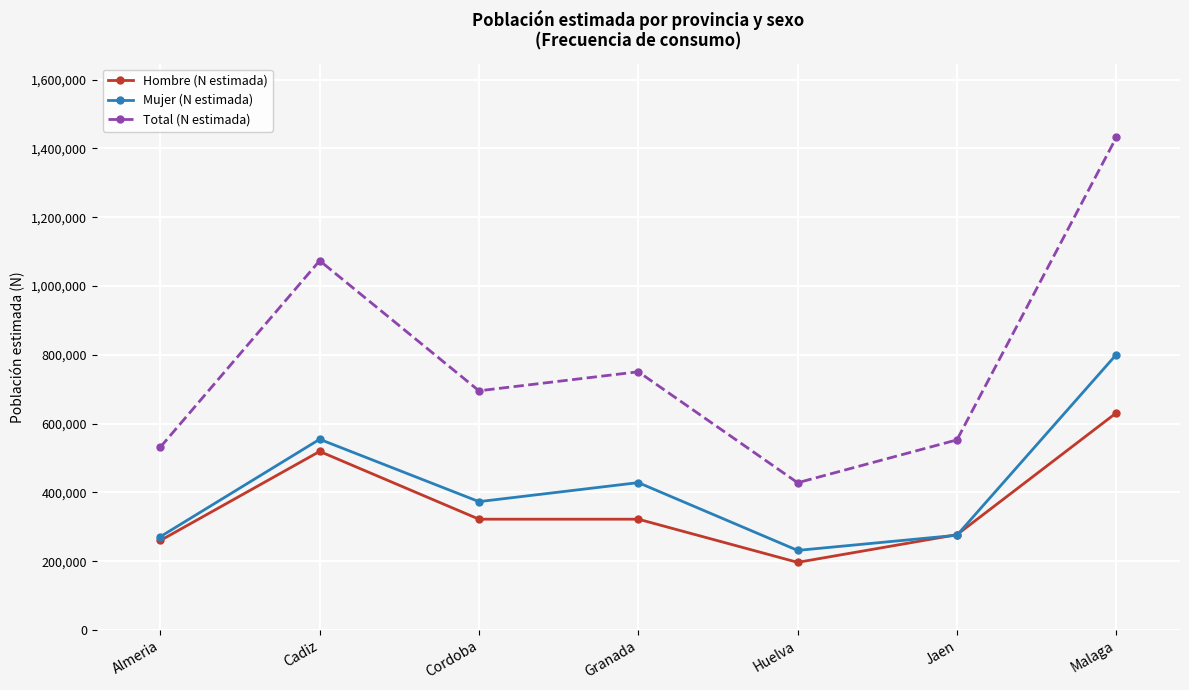

True or false: Total (N estimada) and Mujer (N estimada) cross at least once.

False